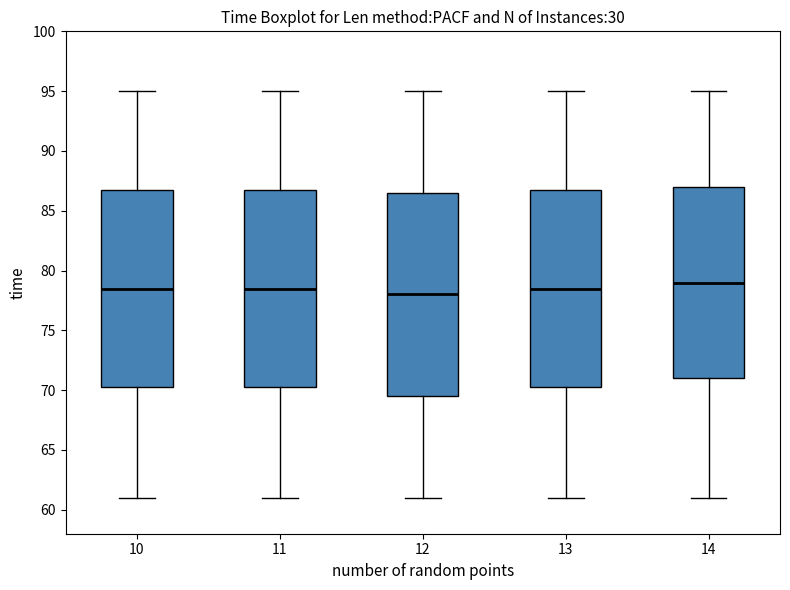

Reading left to right, transcribe this box plot: for each box, give where its median line is, the range the box spans, and where its two whiskers end, as read against the y-axis. The values are not printed on the chart, so give them approximately, as read against the axis.

10: median 78.5, box 70.5 to 87.0, whiskers 61.0 to 95.0
11: median 78.5, box 70.5 to 87.0, whiskers 61.0 to 95.0
12: median 78.0, box 69.5 to 86.5, whiskers 61.0 to 95.0
13: median 78.5, box 70.5 to 87.0, whiskers 61.0 to 95.0
14: median 79.0, box 71.0 to 87.0, whiskers 61.0 to 95.0